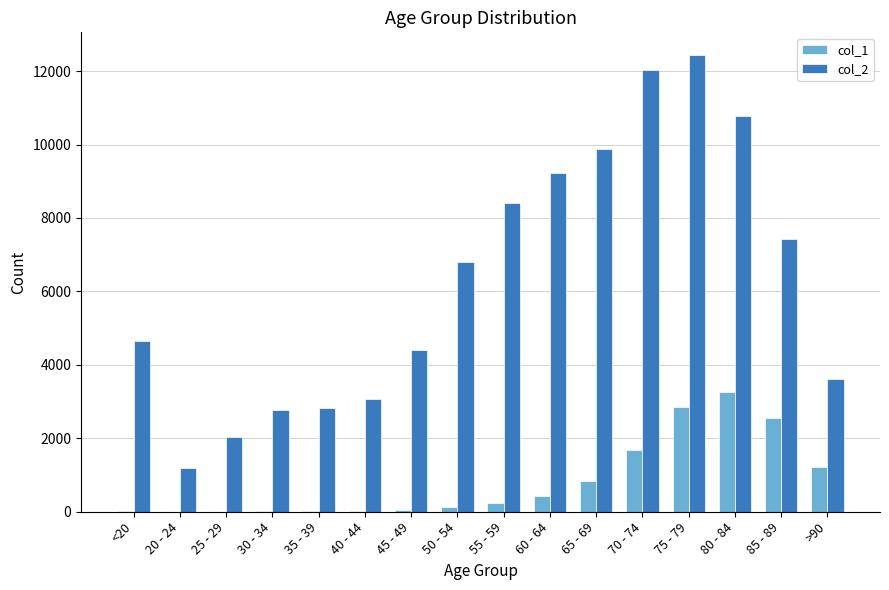

How many data points does each series have?

16